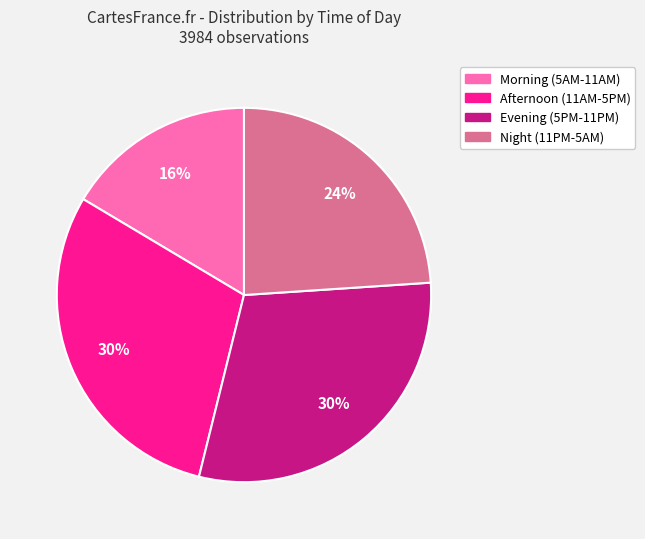

To the nearest percent, what is the average slice percentage?

25%